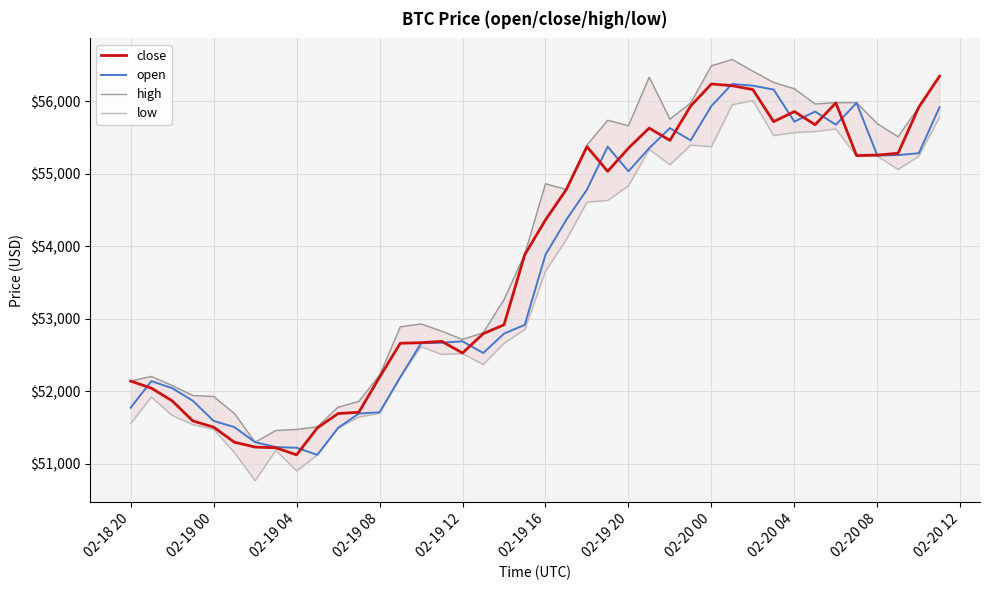

Does the chart display data point markers on the line(s)?

No